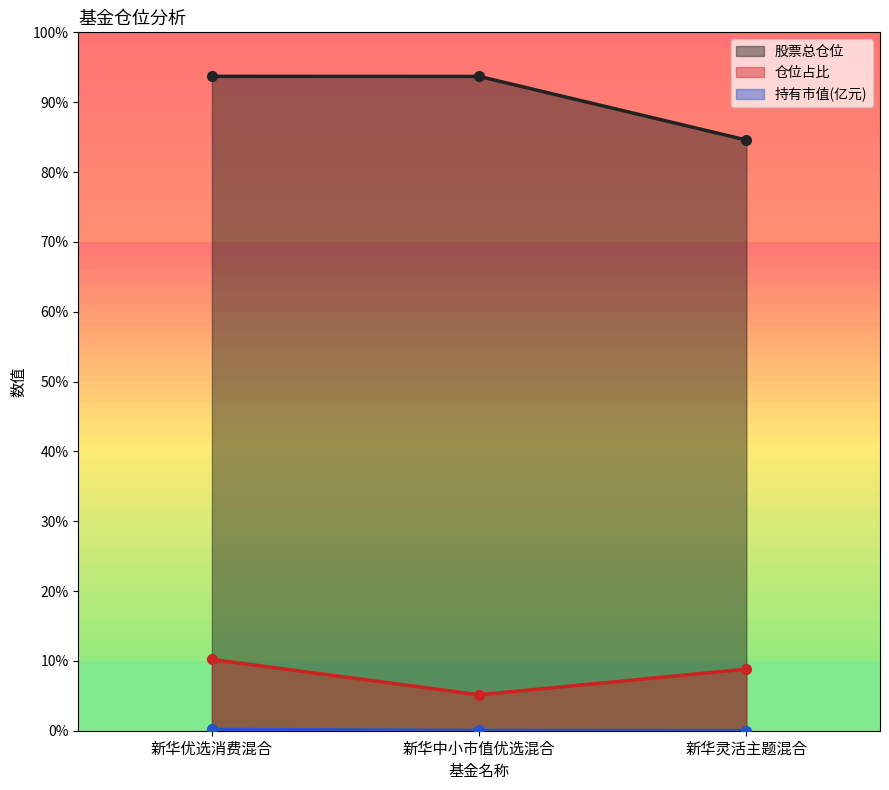

What is the maximum value for 股票总仓位?

93.7